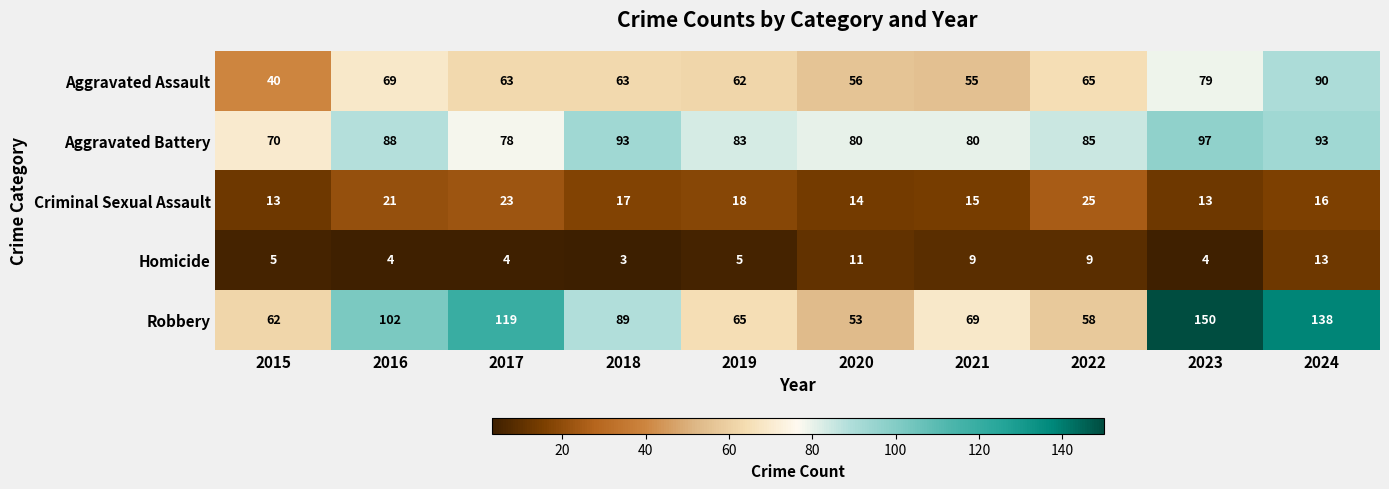

How many data points does each series have?

10